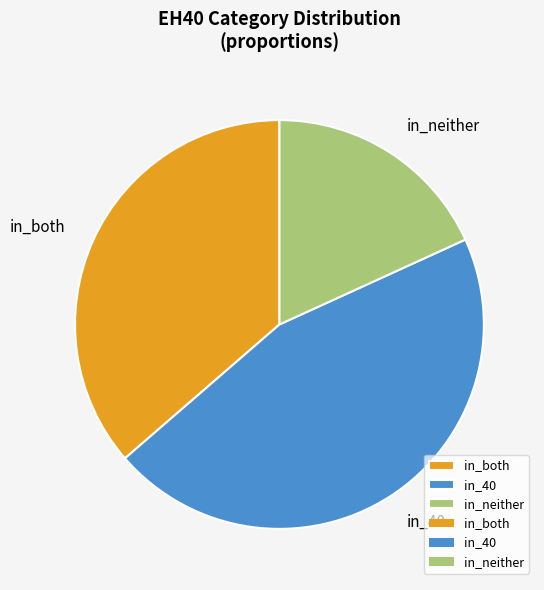

Is there any slice that represents more than half of the pie?

No